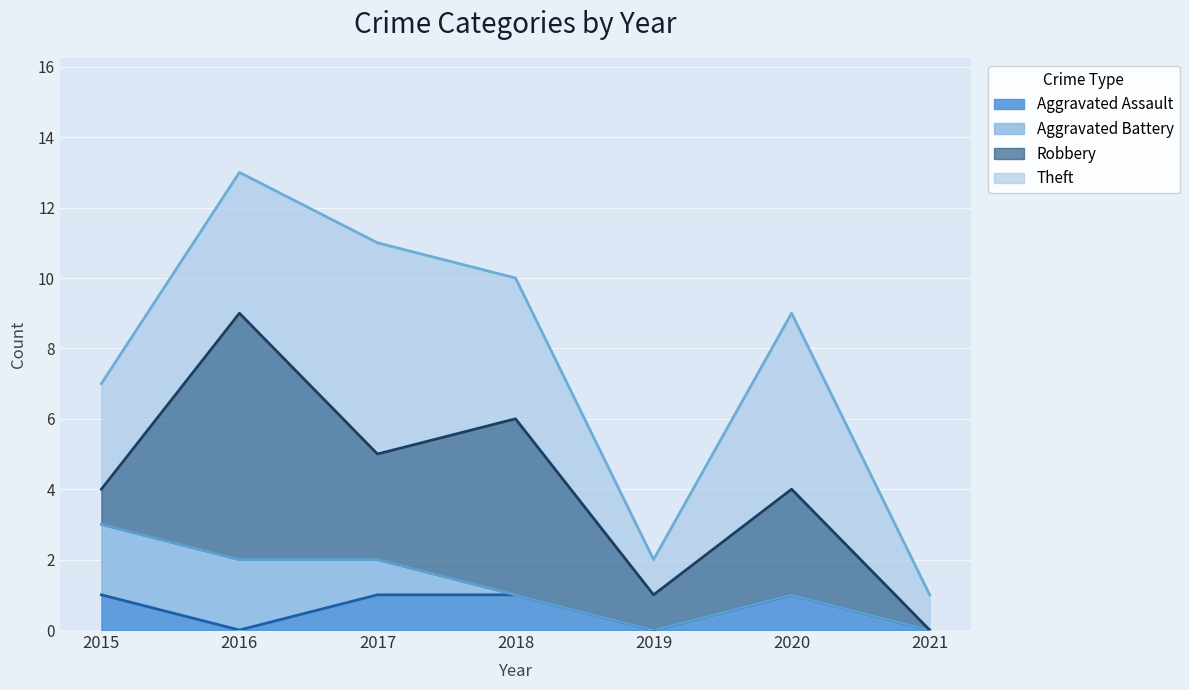

True or false: Aggravated Battery has more than 1 points higher than both neighbors.

False